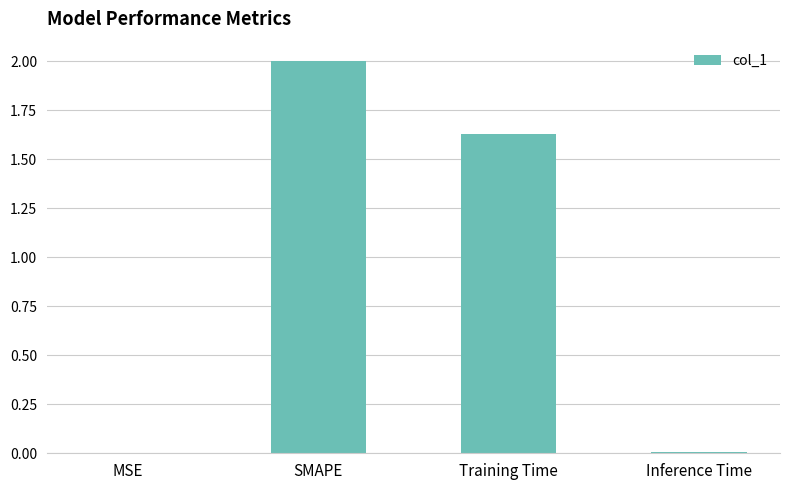

What is the sum of all values?

3.6